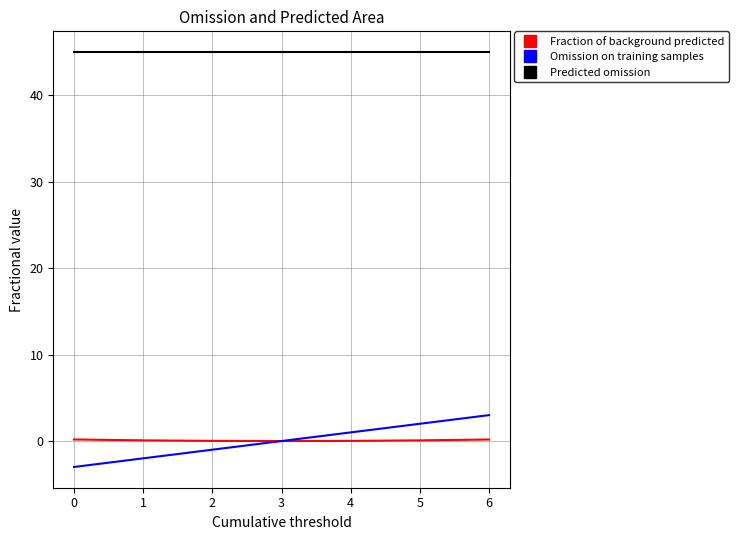

Is the value of Predicted omission at 3 greater than the value of Fraction of background predicted at 1?

Yes